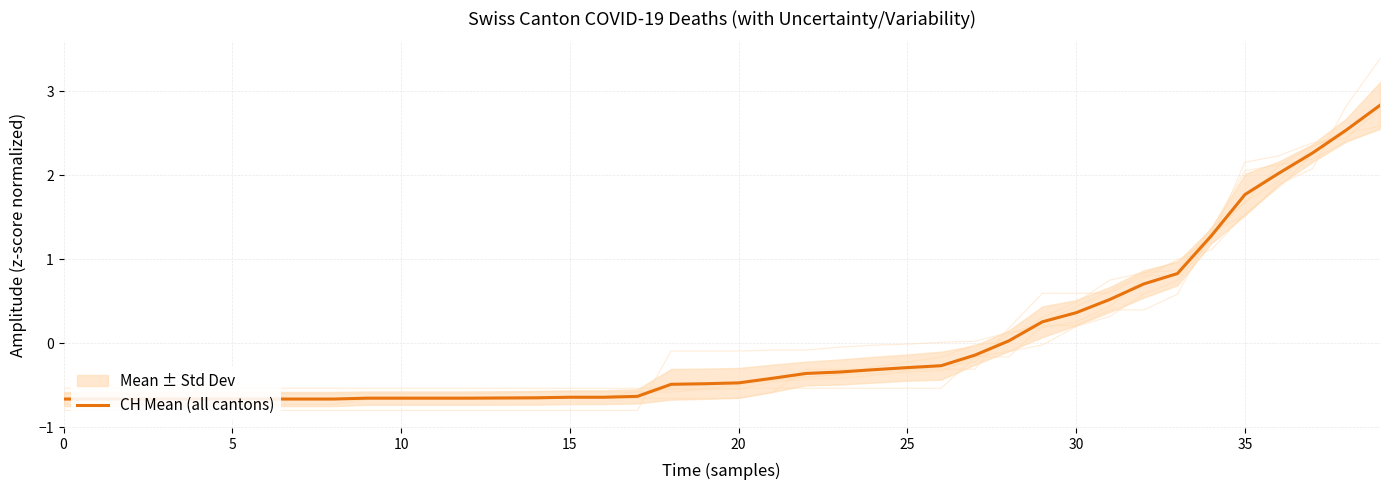

What is the difference between the second highest and minimum values?

3.2